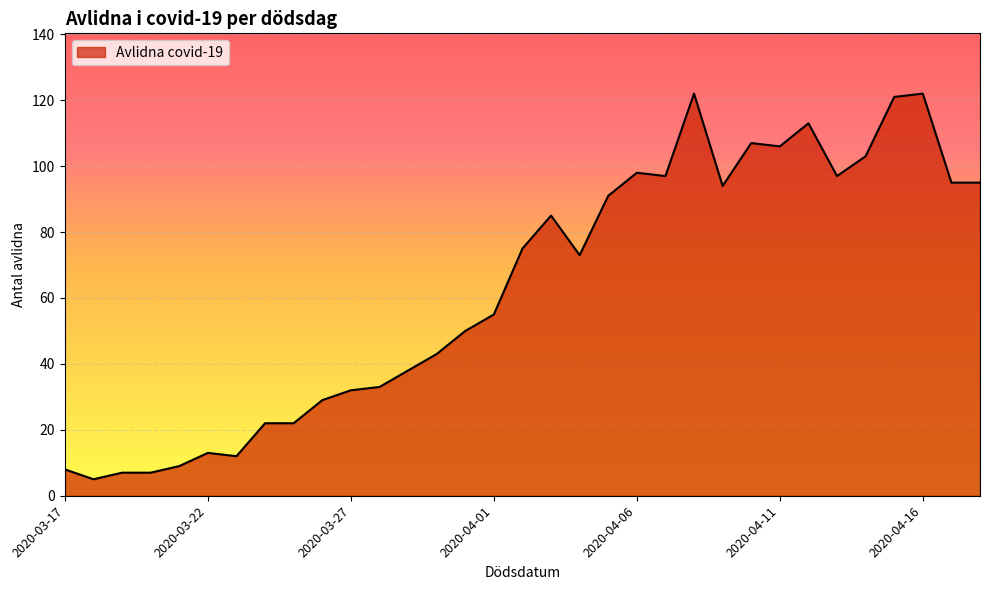

What is the greatest value displayed?

122